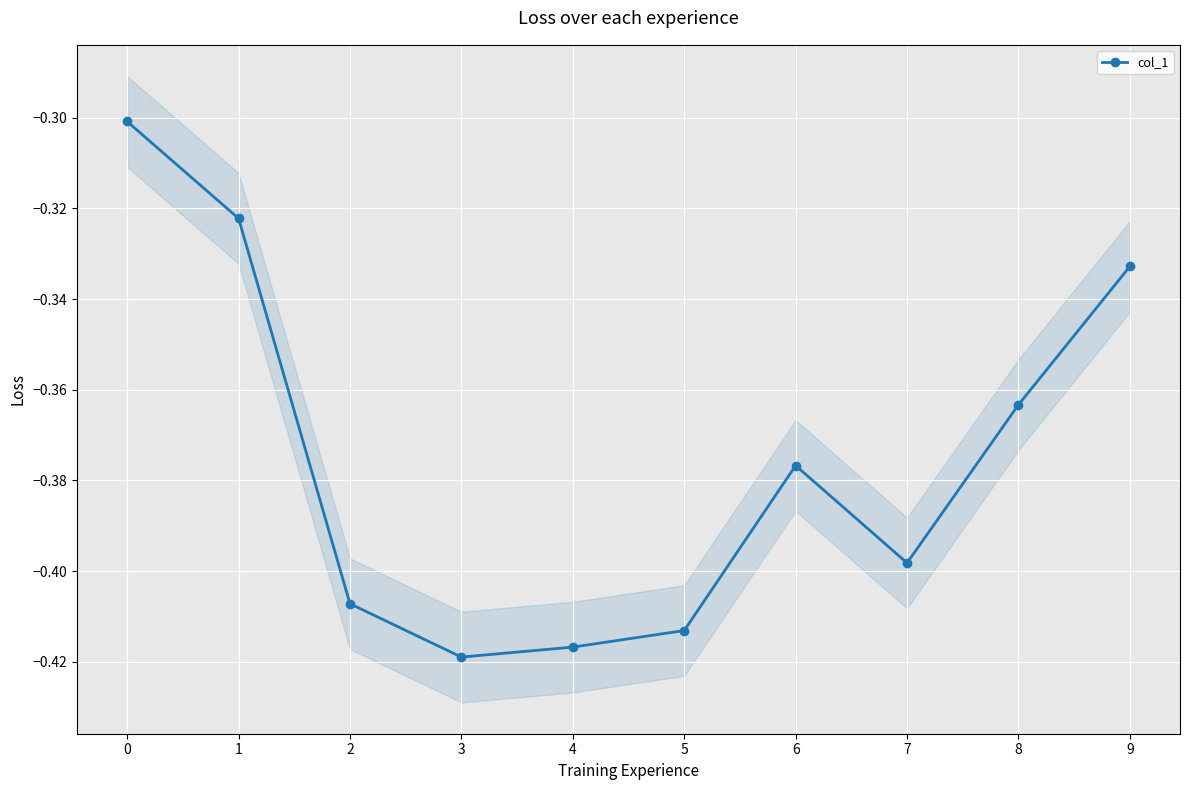

List the labels in order of value, largest first.

0, 1, 9, 8, 6, 7, 2, 5, 4, 3